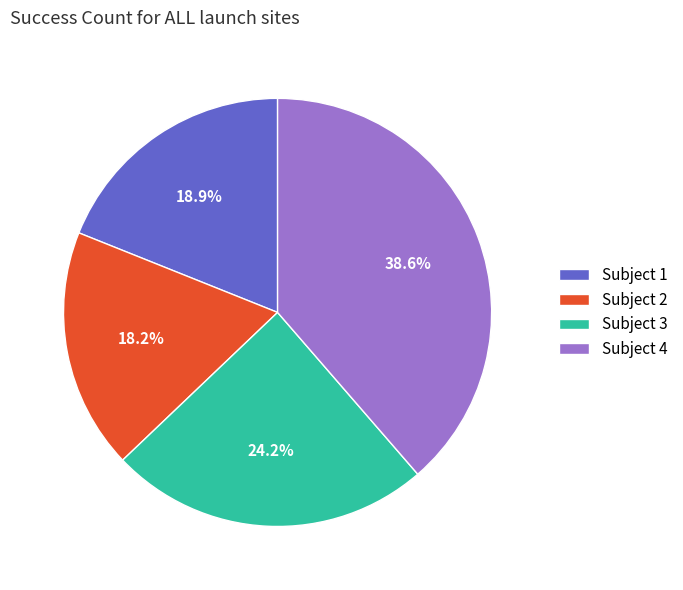

How many segments does this pie chart have?

4